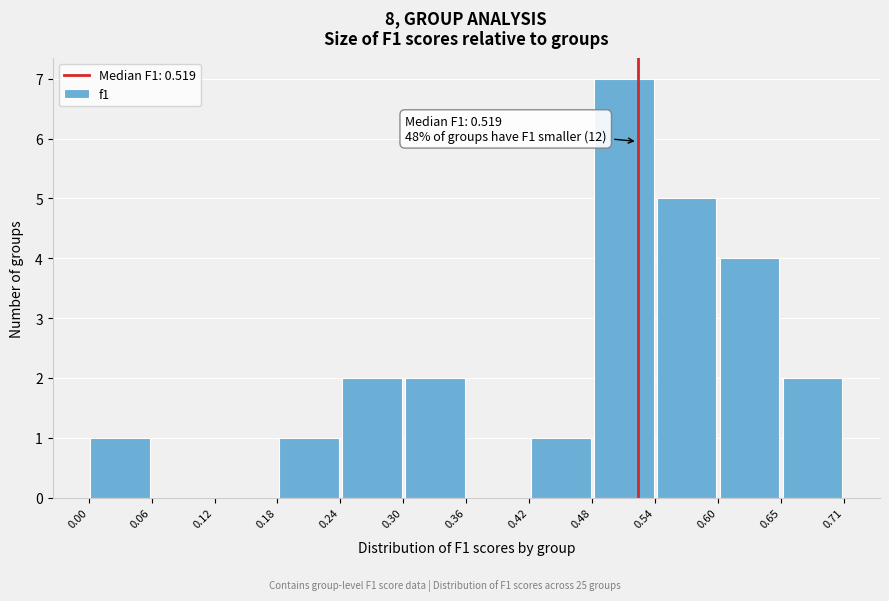

Which range on the x-axis has the tallest bar?

0.48 to 0.54